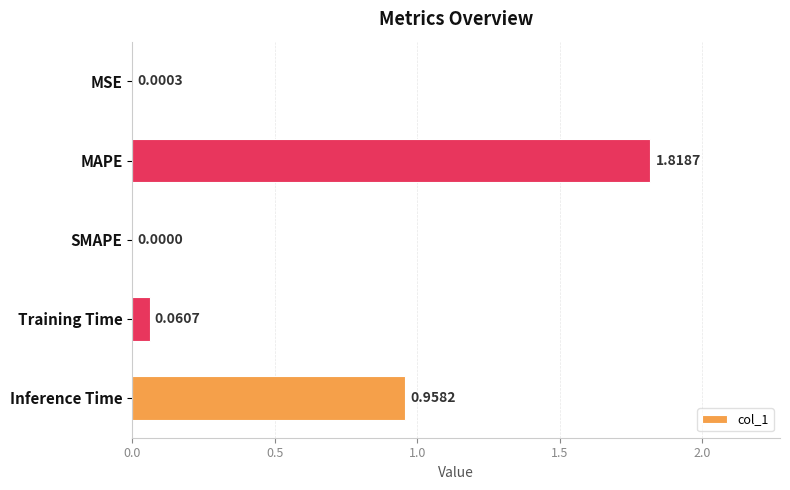

Where is the data nearest to the value 0?

SMAPE